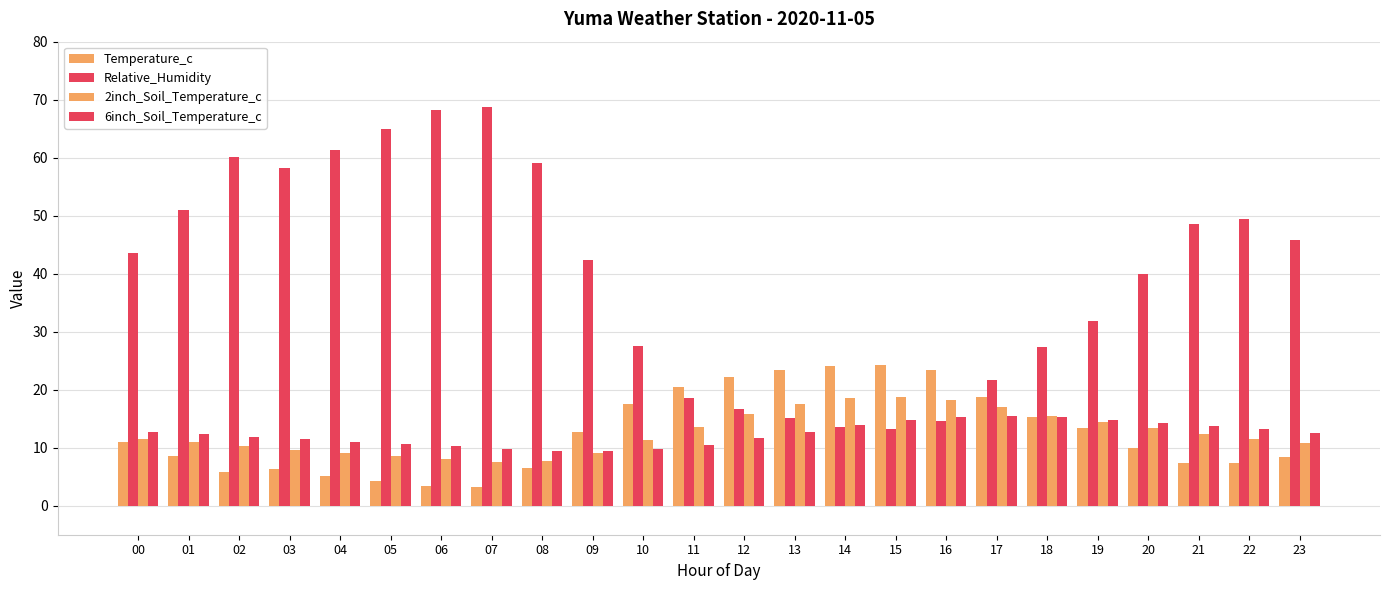

Which category has the highest value in the 2inch_Soil_Temperature_c series?

15